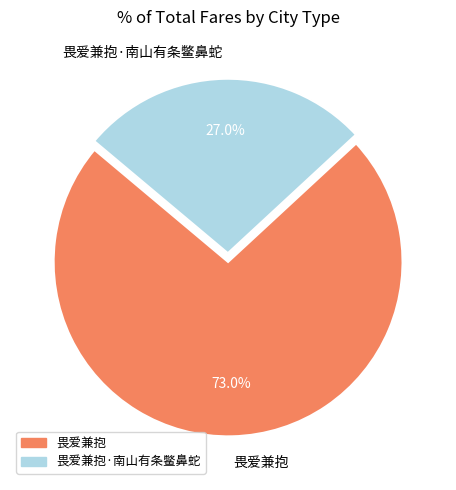

What is the total percentage of 畏爱兼抱·南山有条鳖鼻蛇 and 畏爱兼抱?

100.0%